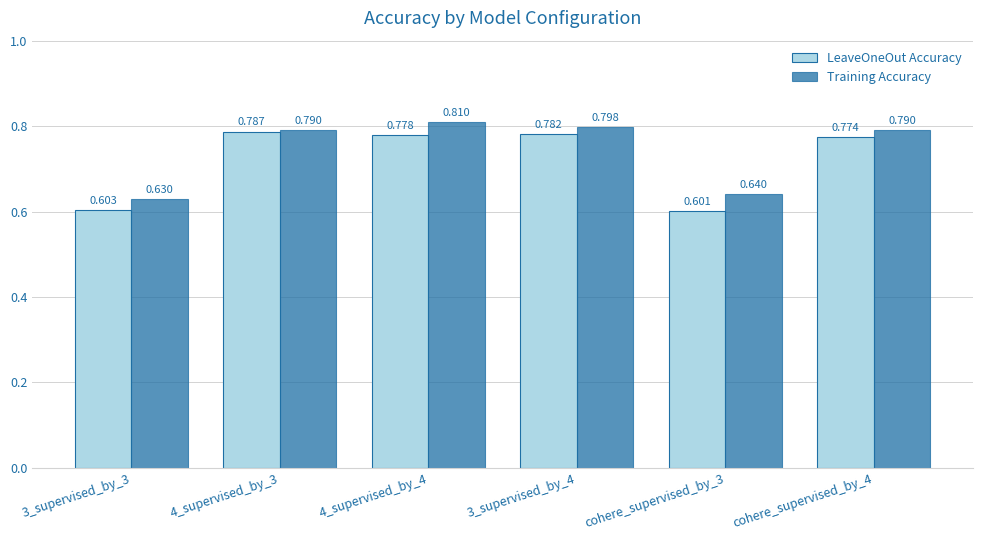

List the series in order of their peak value, lowest first.

LeaveOneOut Accuracy, Training Accuracy